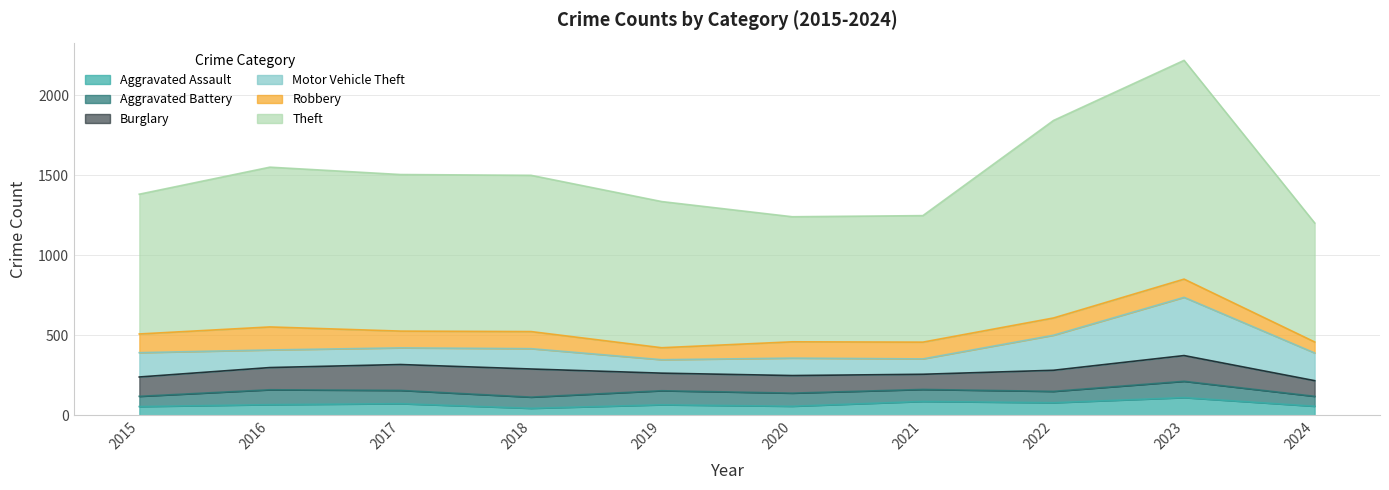

At which category does Robbery reach its first local peak?

2016